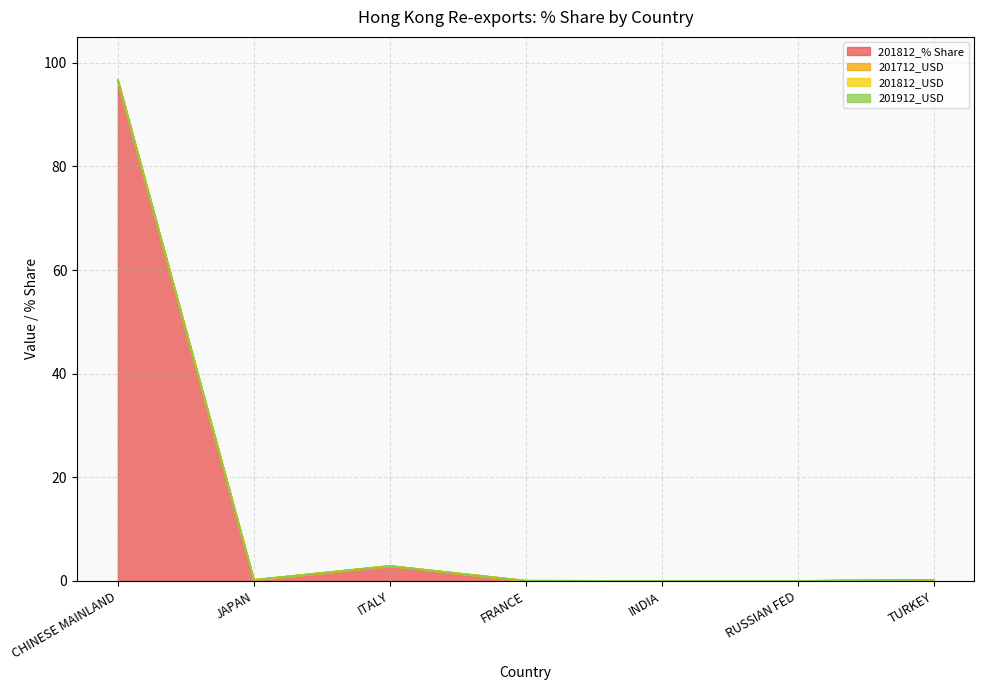

True or false: 201812_% Share has more than 2 points higher than both neighbors.

False